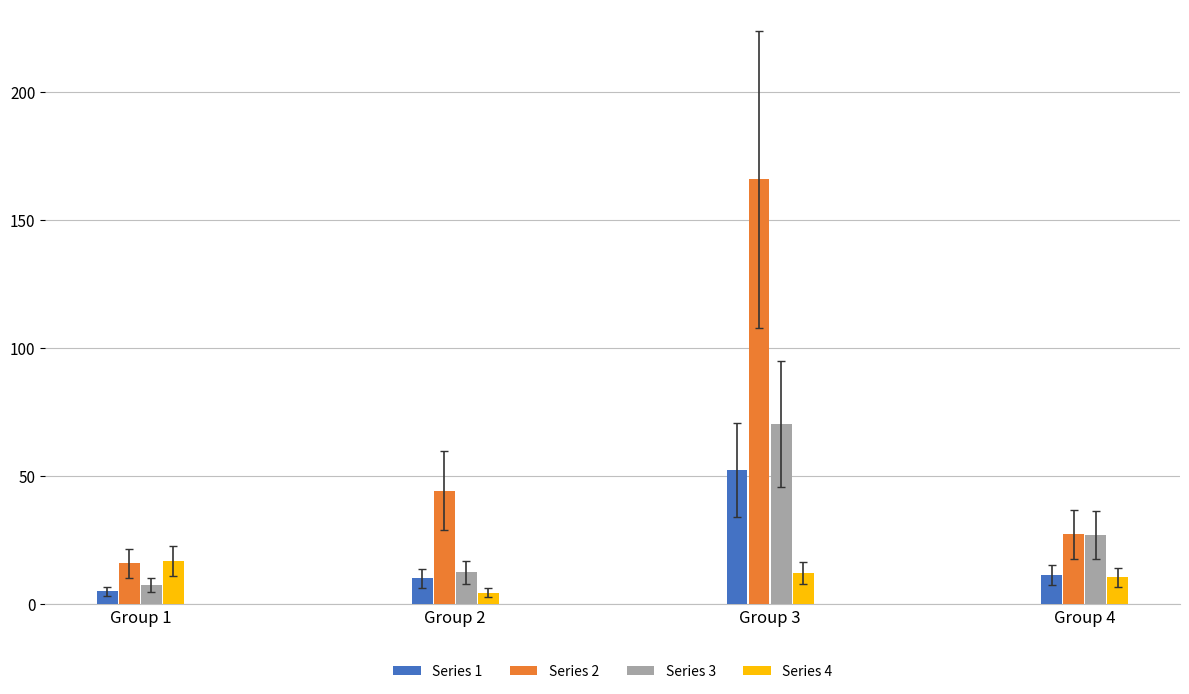

Are the bars horizontal?

No